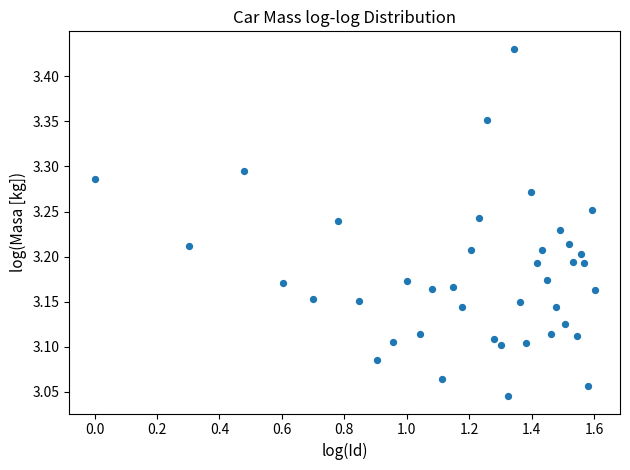

What is the range of X values (max minus min)?

1.6